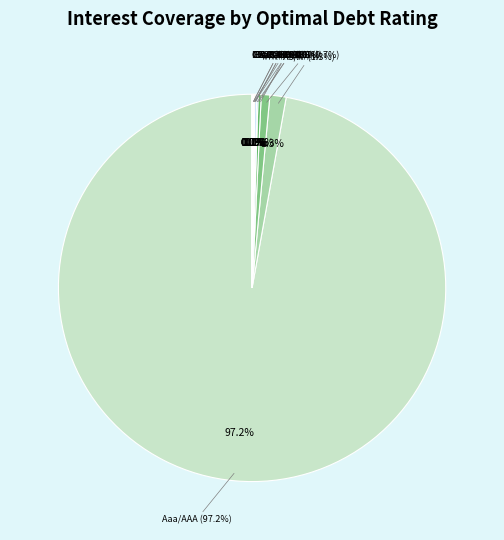

The B3/B- slice represents 14% of the pie. True or false?

False